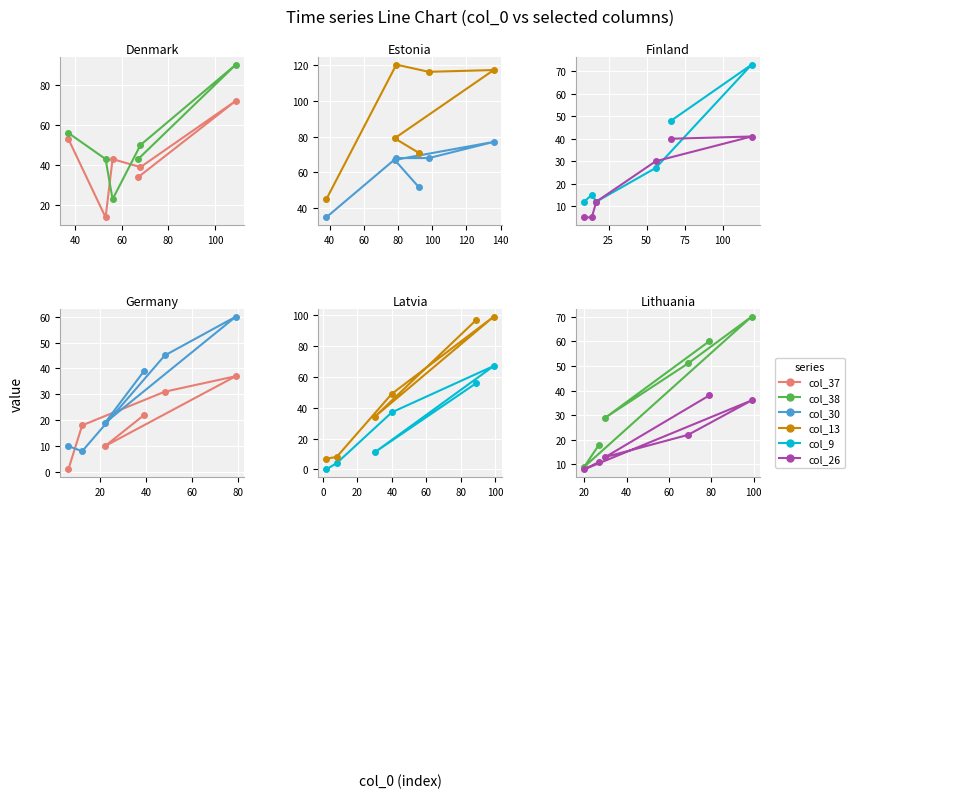

What are all the series names shown in the legend?

col_37, col_38, col_30, col_13, col_9, col_26